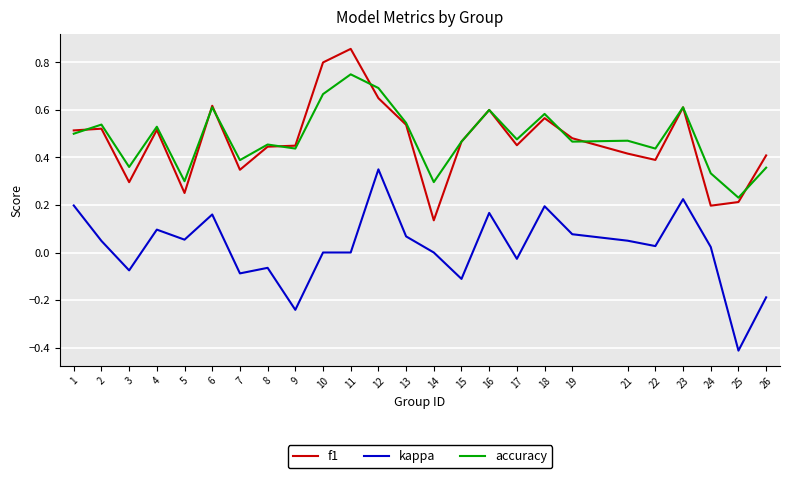

List the series in order of their peak value, lowest first.

kappa, accuracy, f1